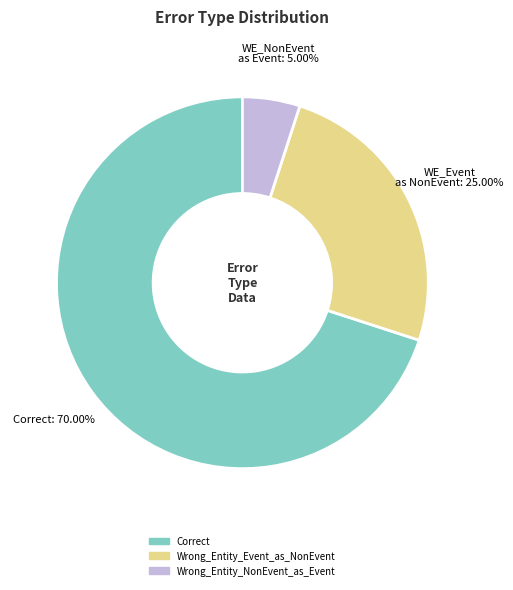

What percentage is the Correct slice, to the nearest percent?

70%